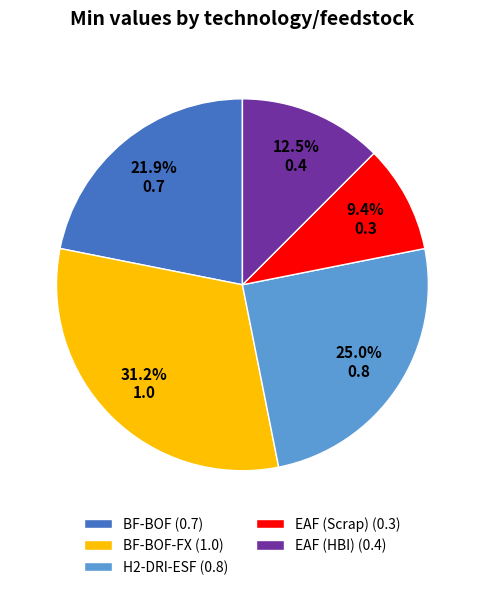

Which slice is the largest?

BF-BOF-FX (1.0)